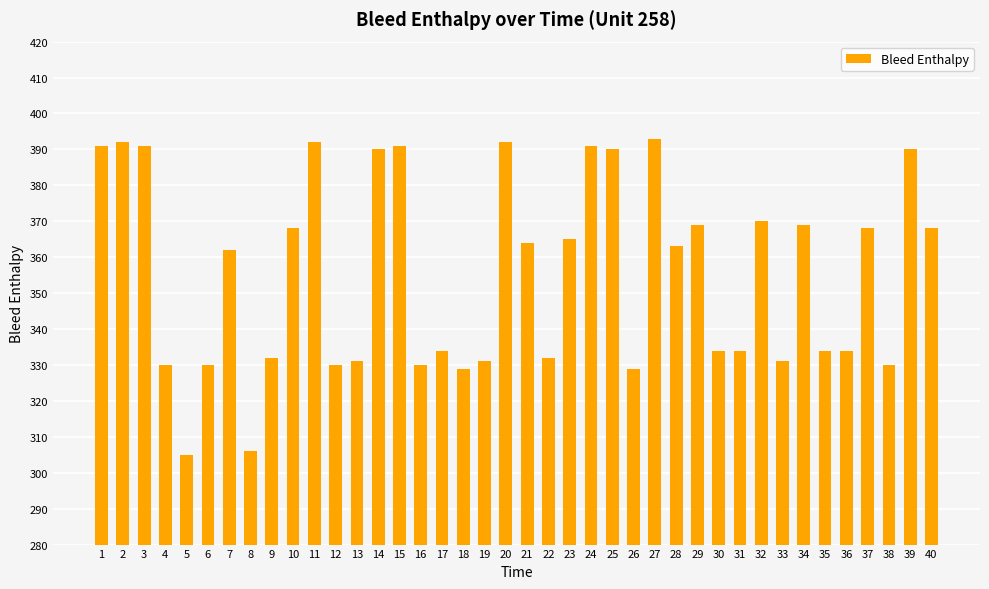

Between 27 and 32, which is larger?

27